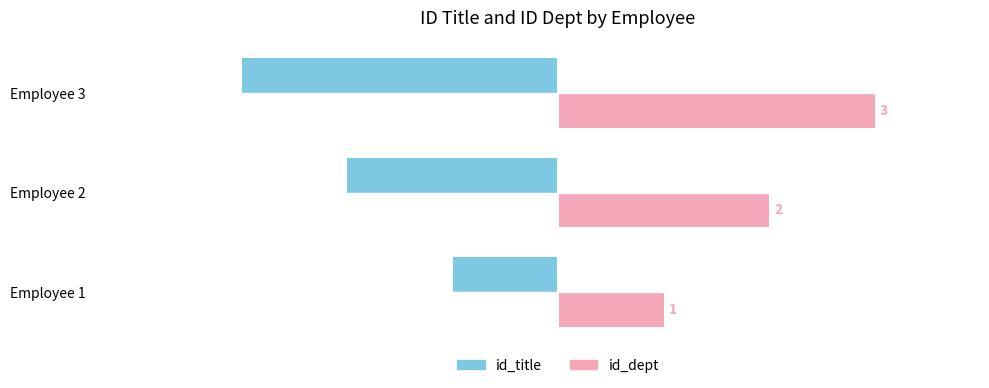

How many values in the id_title series are below -2?

1